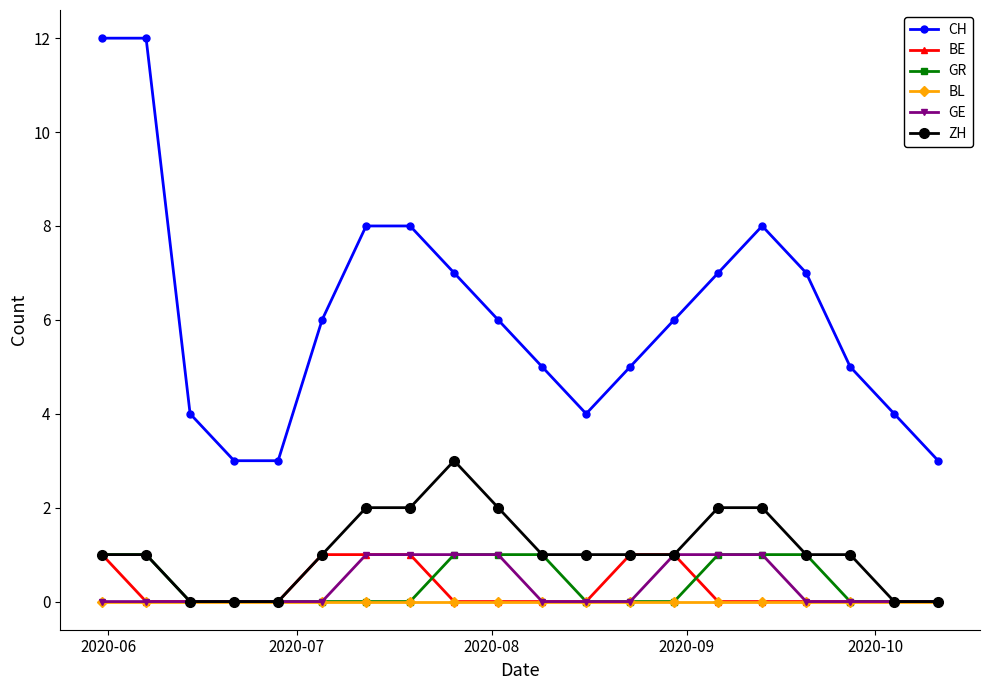

Which series has the largest total across all categories?

CH